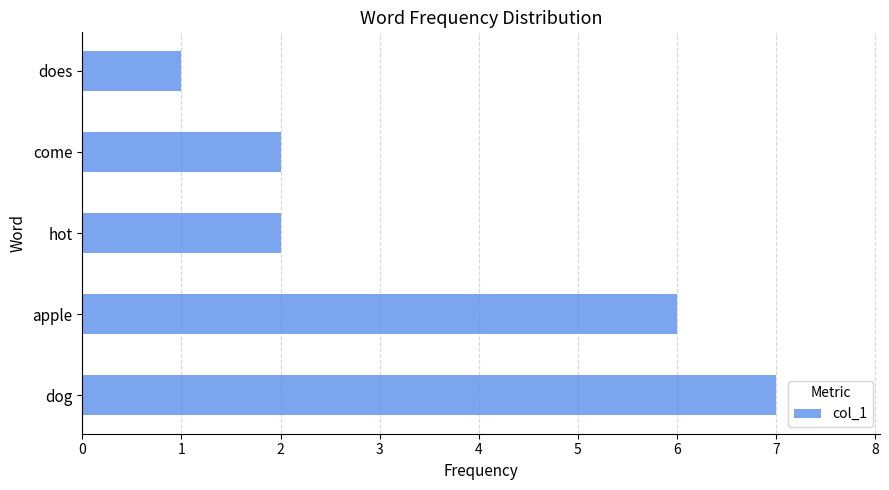

What is the change in value from dog to hot?

-5